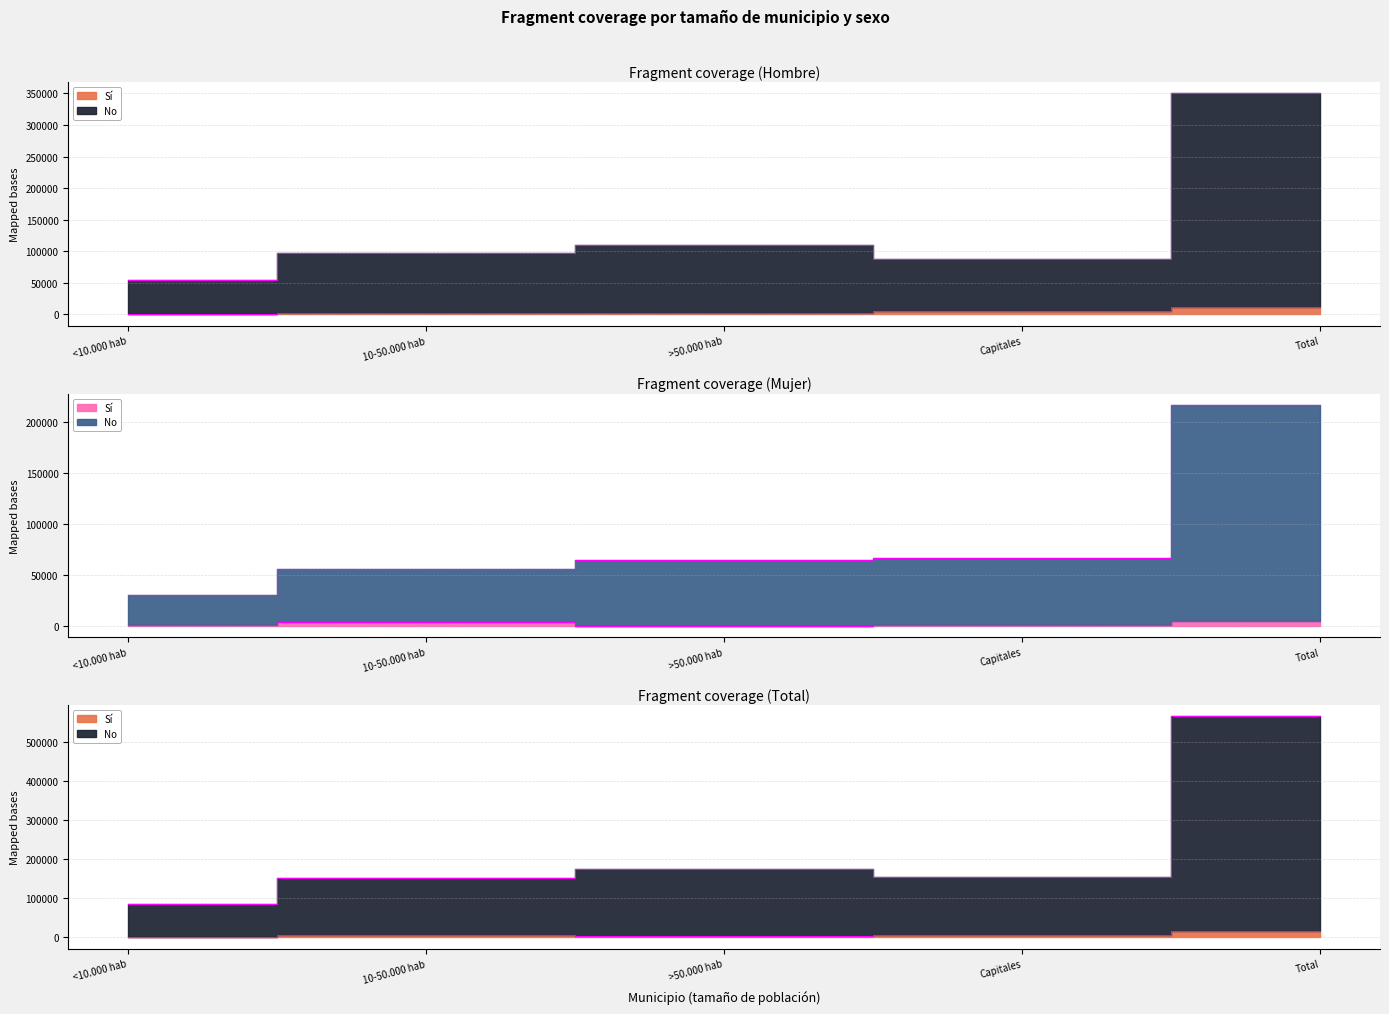

Which has a higher value, Total or <10.000 hab?

Total